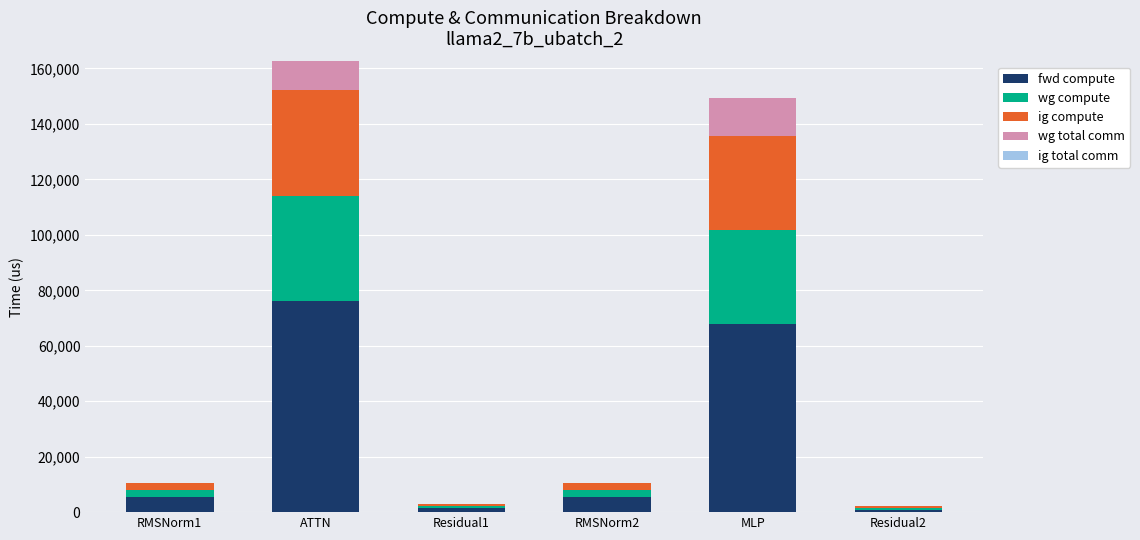

What is the approximate value of fwd compute at ATTN?

76110.0